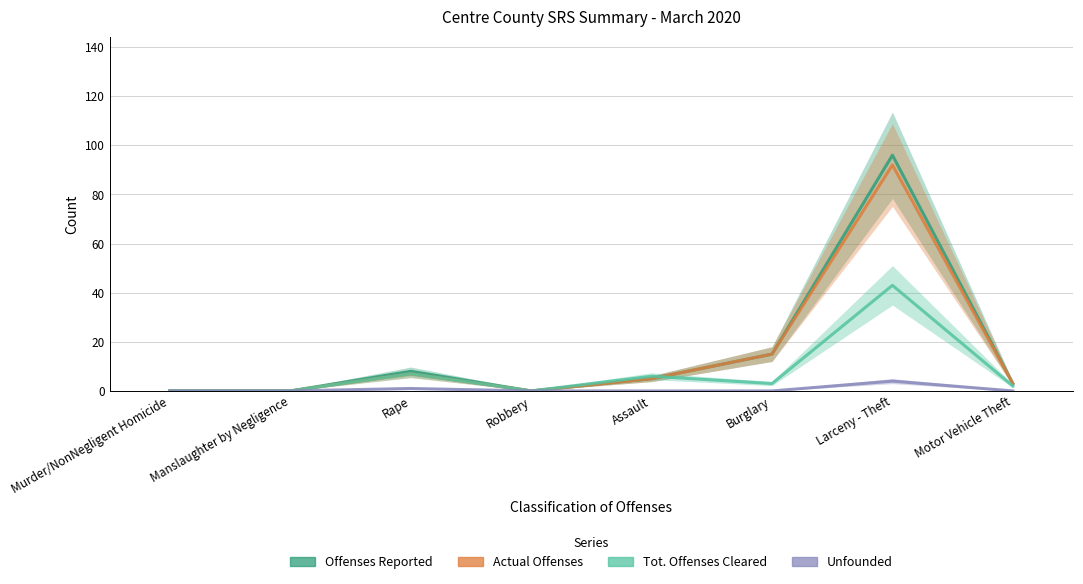

At which category does Actual Offenses reach its first local peak?

Rape